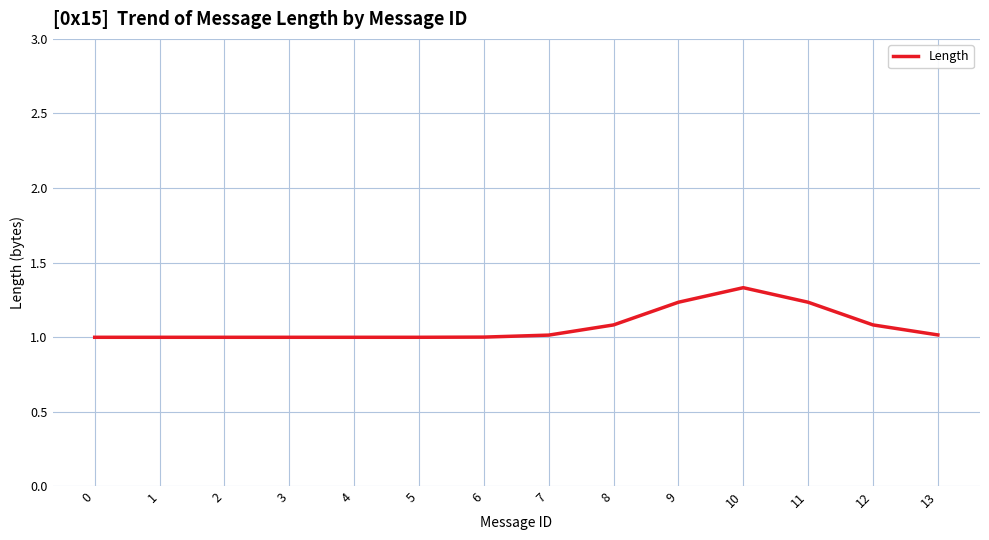

What is the difference between the maximum and minimum values?

0.3